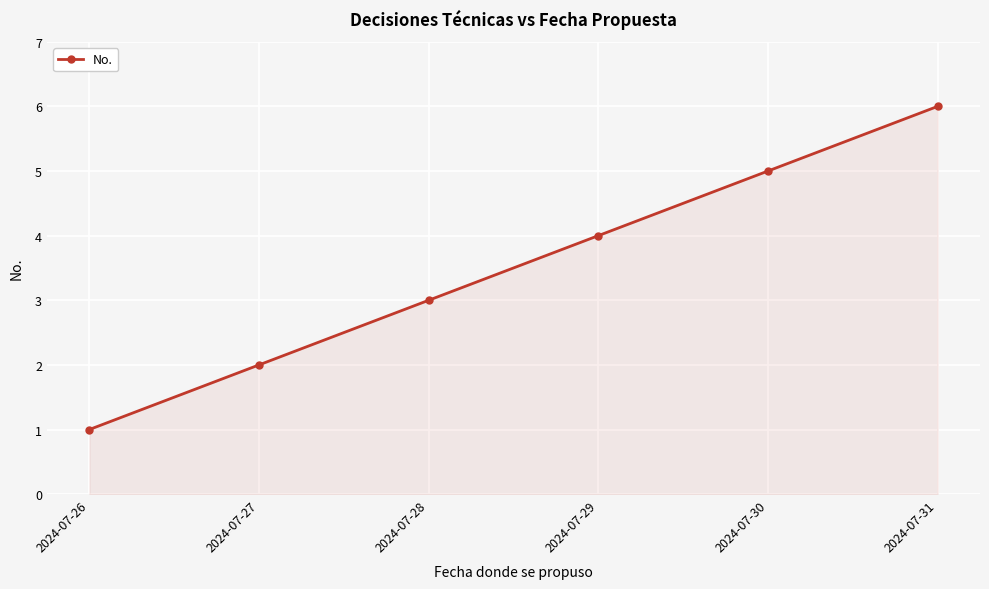

How many values are below 4?

3